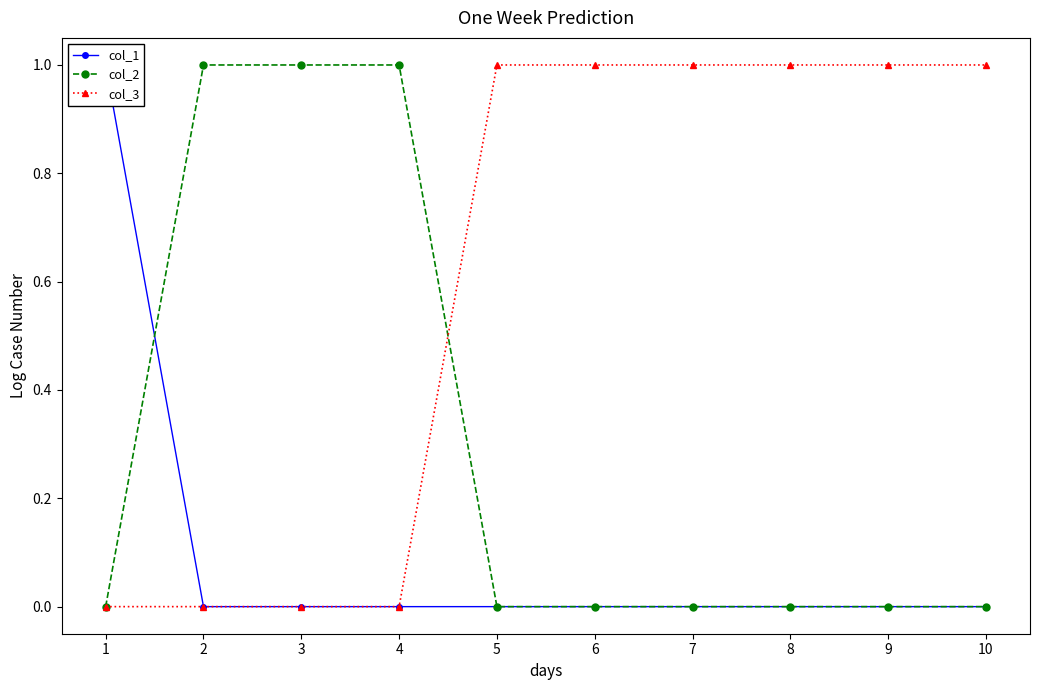

What is the difference between the maximum and minimum values in the col_2 series?

1